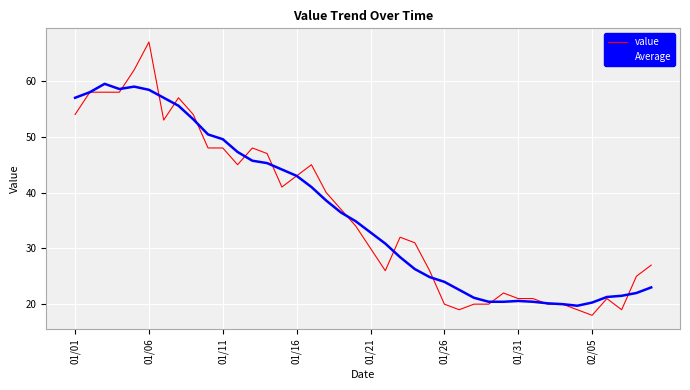

Which series has the largest range (max minus min)?

value